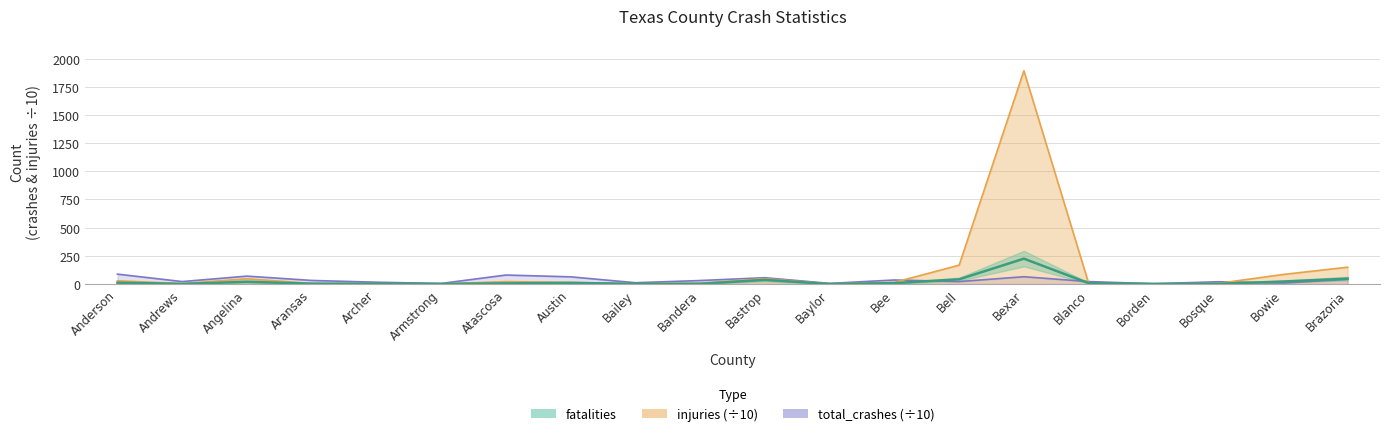

What are all the series names shown in the legend?

total_crashes, injuries, fatalities